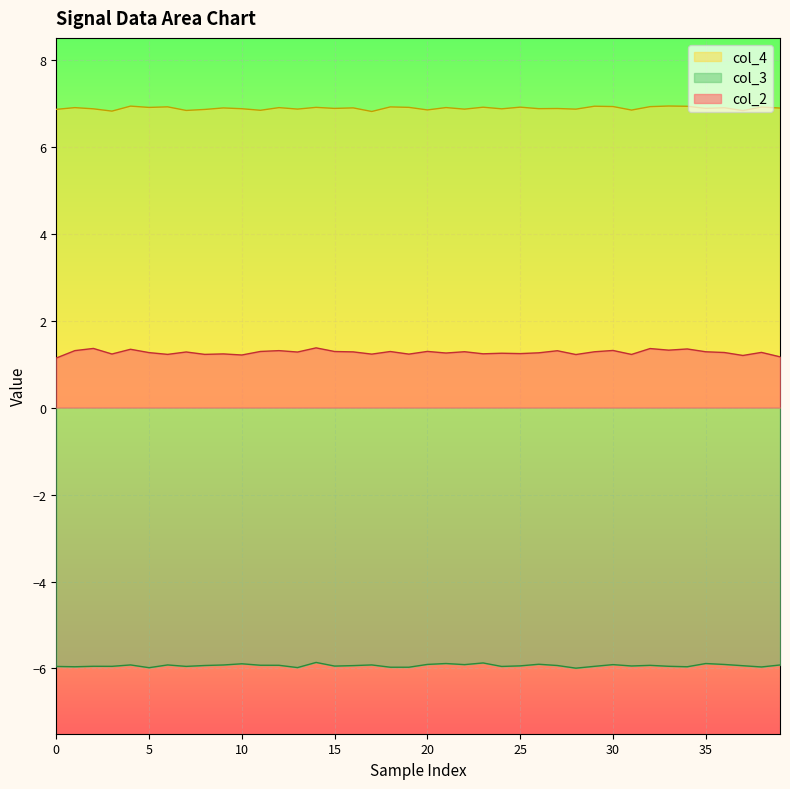

List the series in order of their overall mean, highest first.

col_4, col_2, col_3